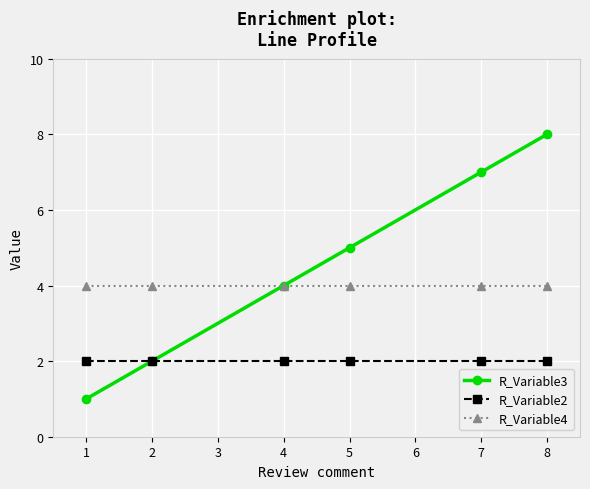

What are all the series names shown in the legend?

R_Variable3, R_Variable2, R_Variable4